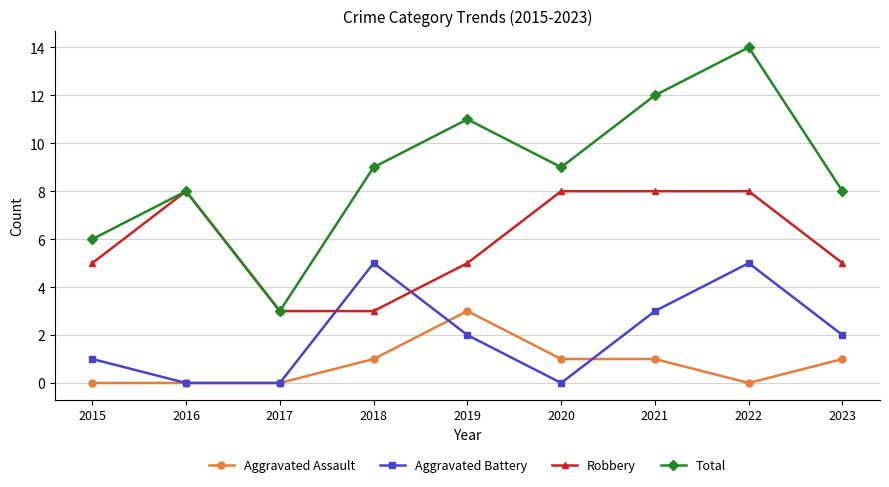

Rank the series by their maximum value, from lowest to highest.

Aggravated Assault, Aggravated Battery, Robbery, Total